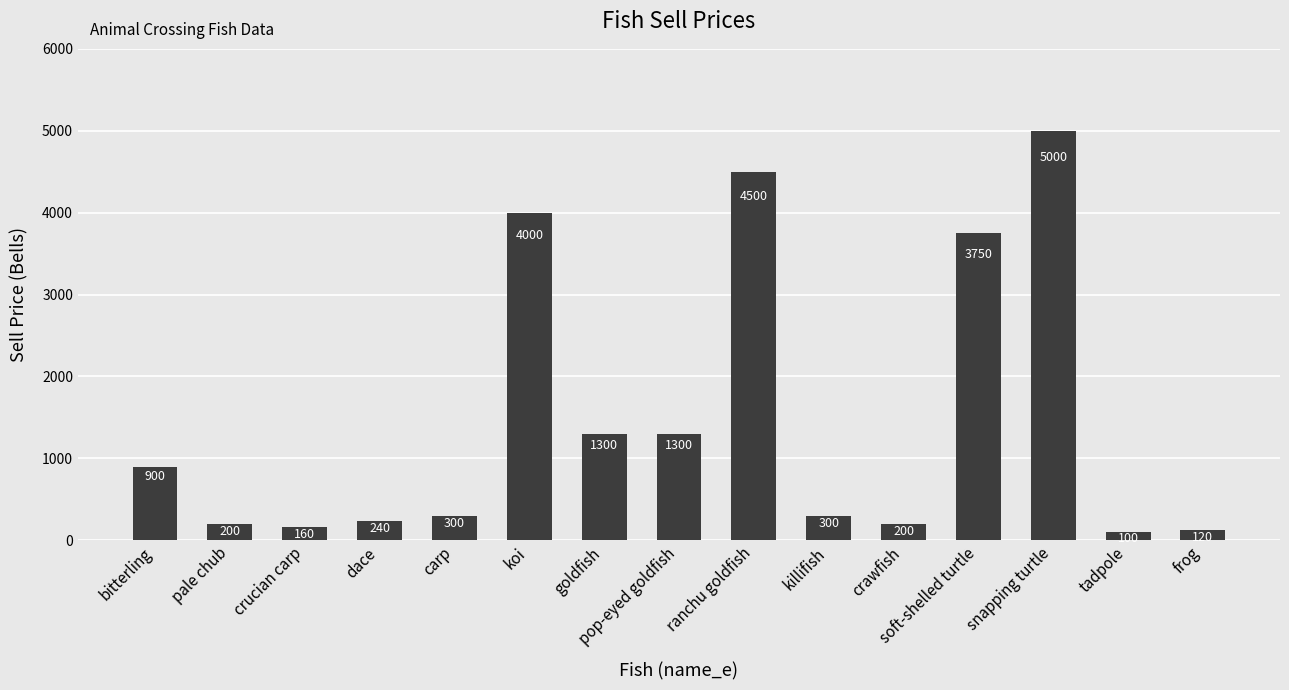

Reading right to left, list all the values displayed in this chart.

120	100	5000	3750	200	300	4500	1300	1300	4000	300	240	160	200	900